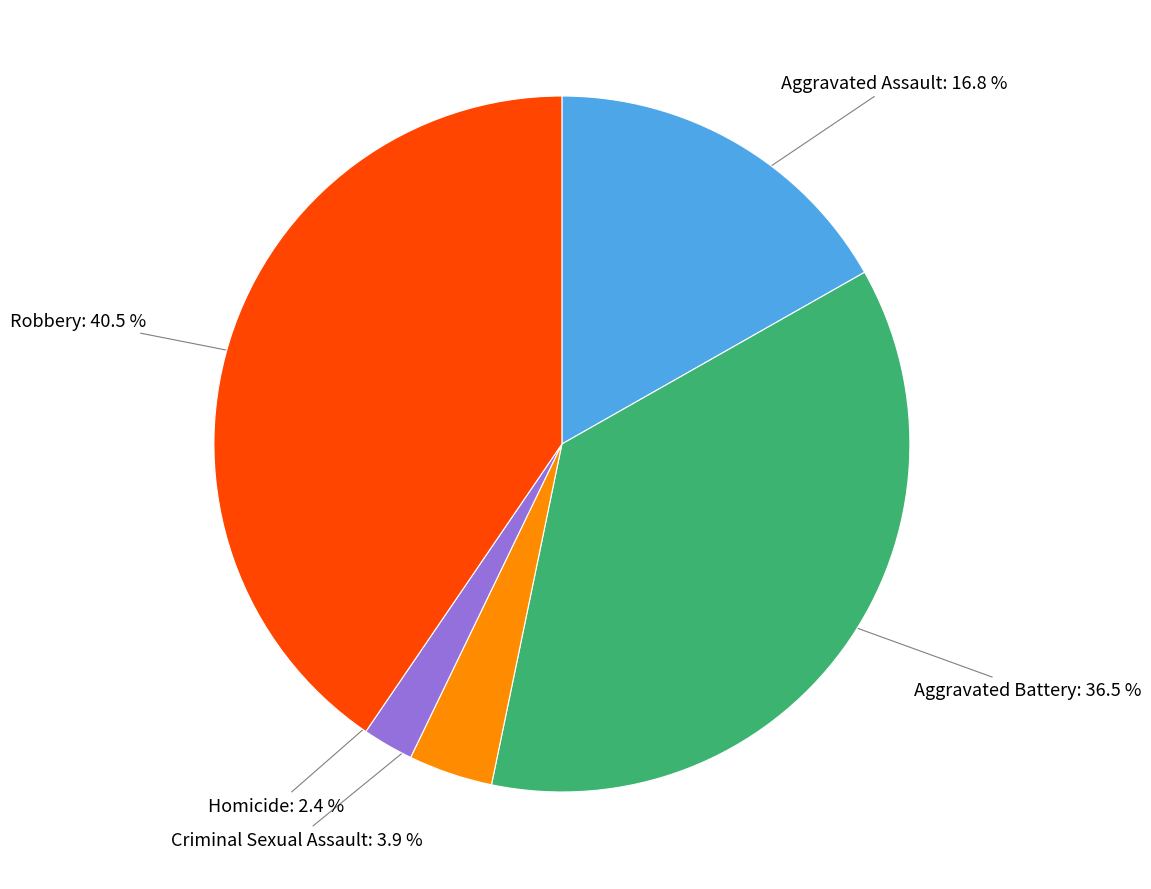

Is there a majority slice in this chart?

No